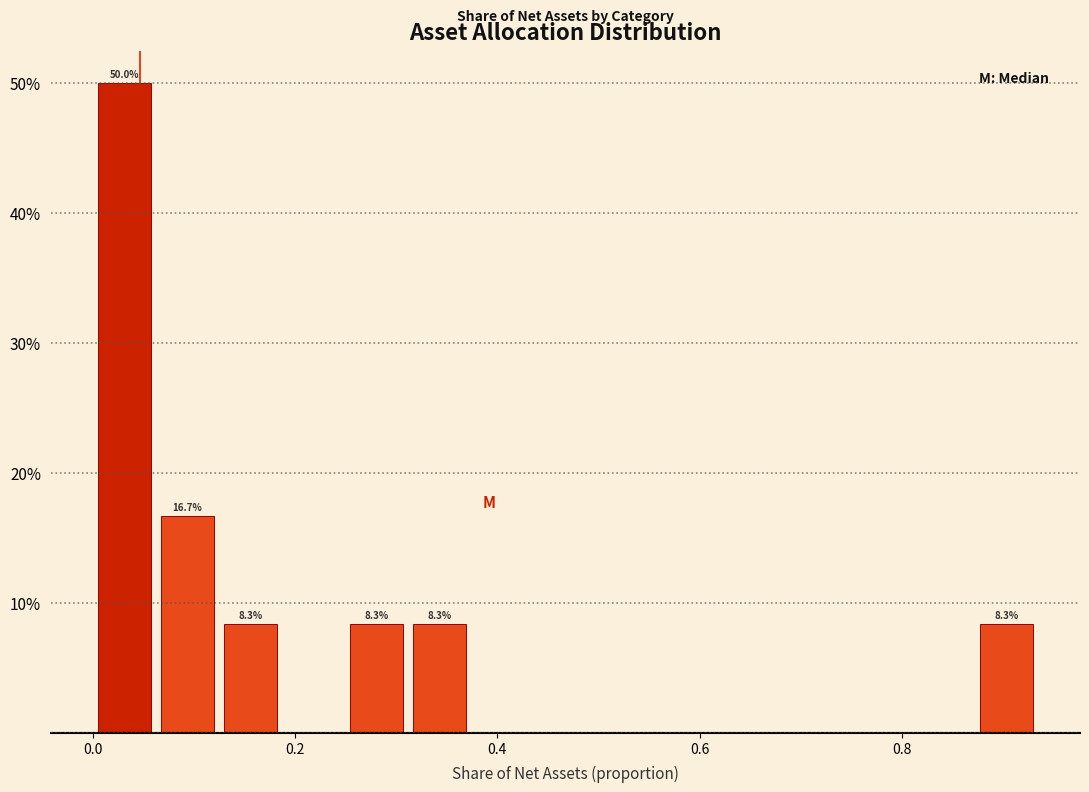

Read against the x-axis, roughly where is the centre of the tallest bar?

0.04